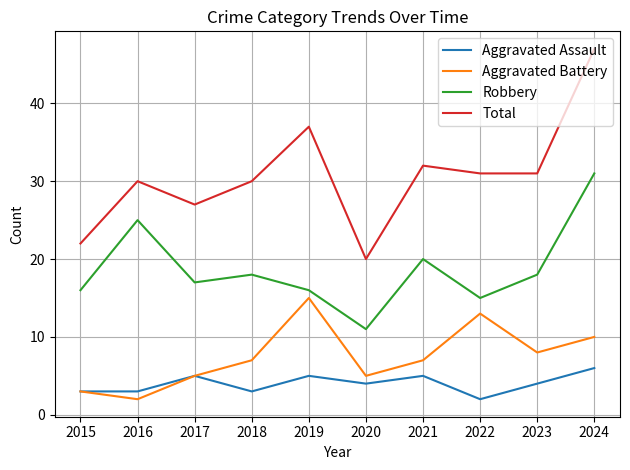

The value of Aggravated Assault at 2015 is 1. True or false?

False